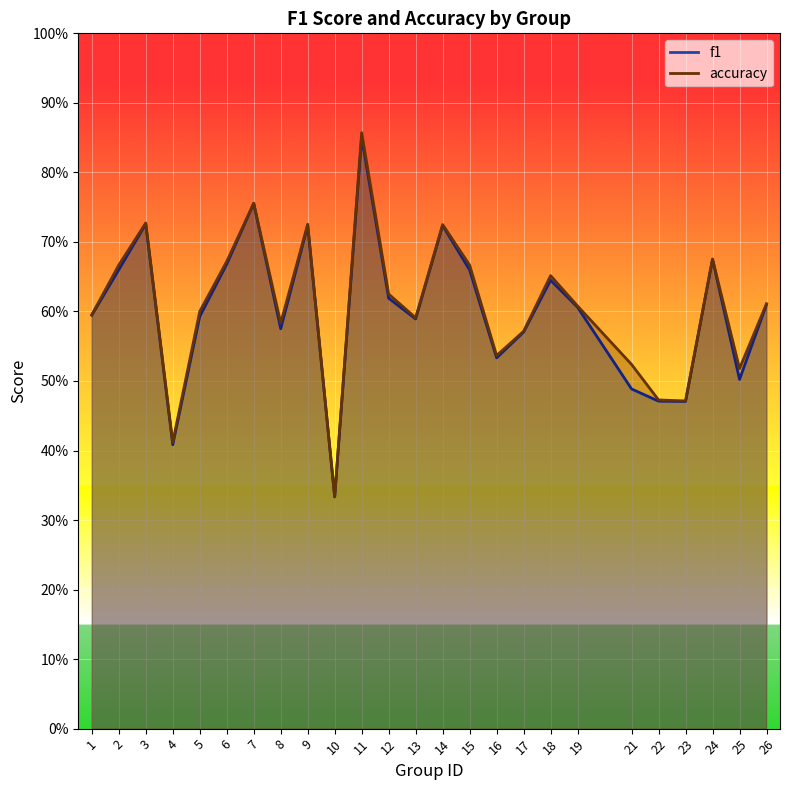

At which category does the chart reach its minimum across all series?

10